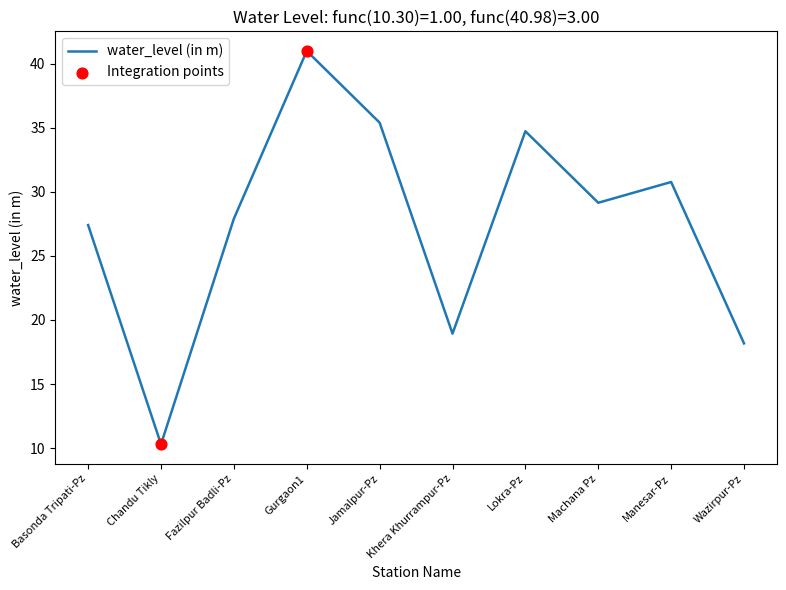

What is the ratio of the value at Wazirpur-Pz to the value at Manesar-Pz?

0.6